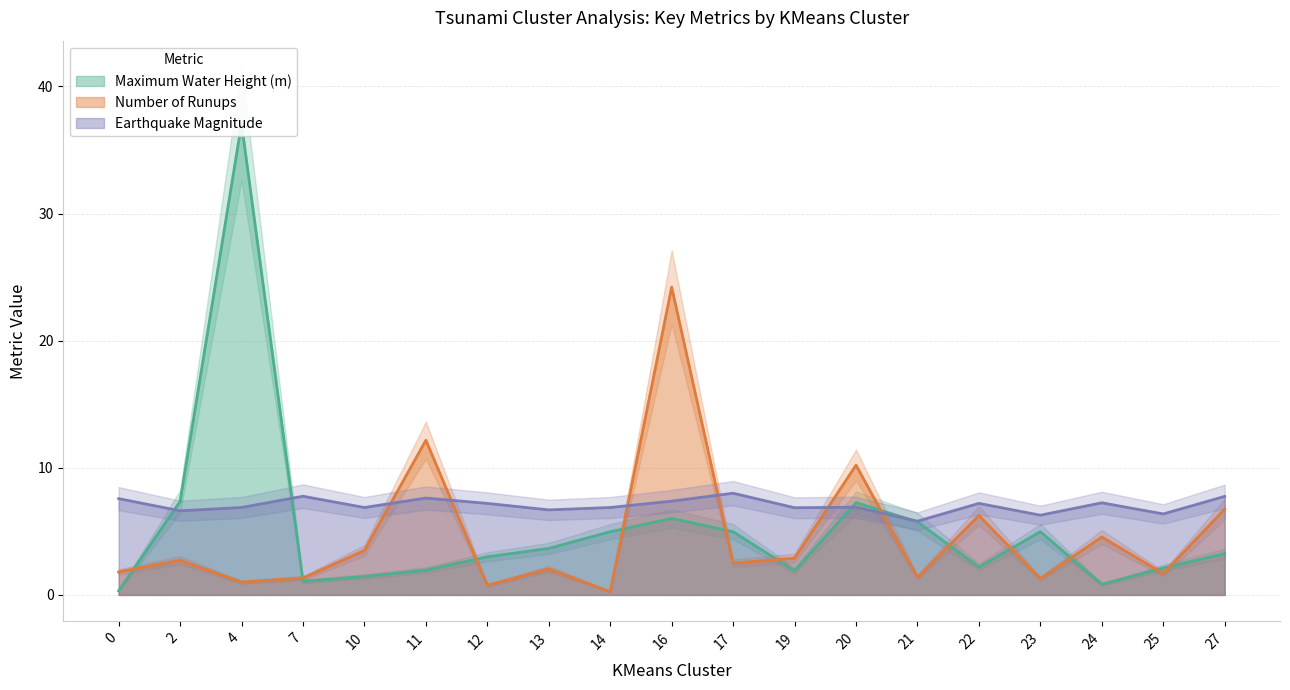

What value does the Number of Runups series have at 17?

2.5